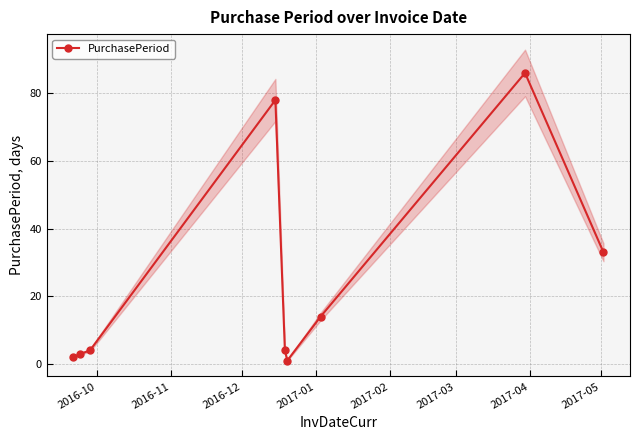

What is the maximum value for PurchasePeriod?

86